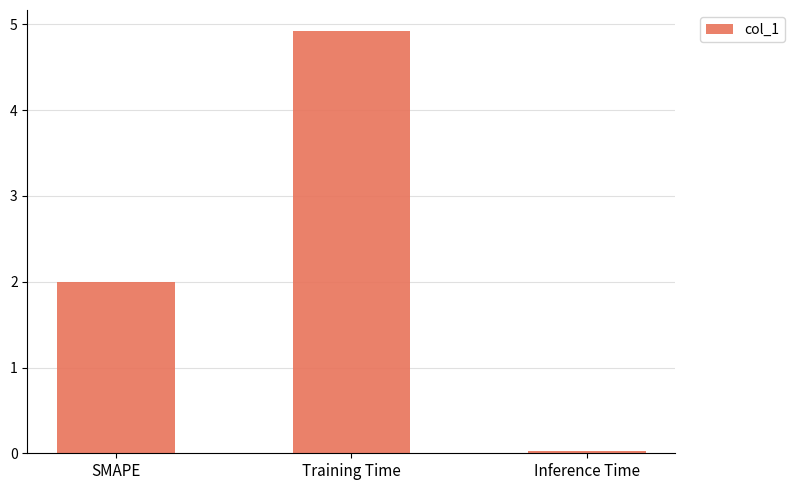

How many data points does each series have?

3